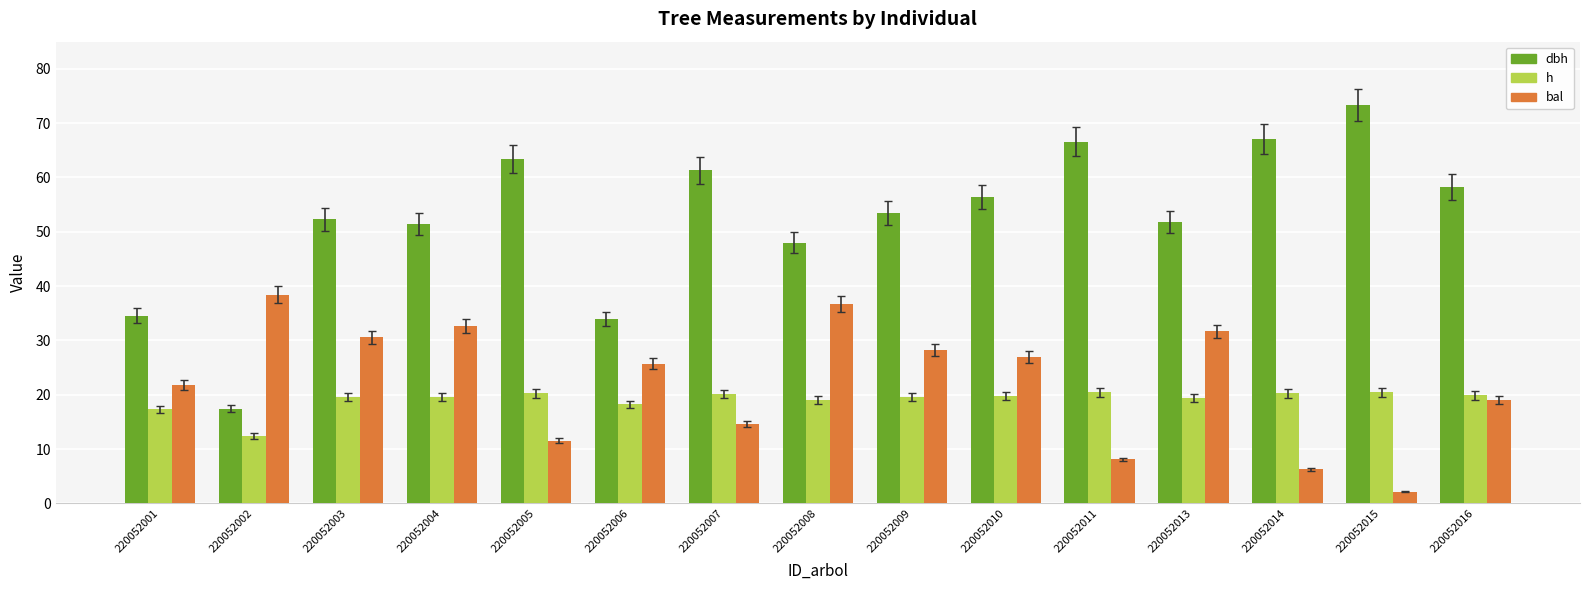

What is the difference between the second highest and second lowest values in the h series?

3.1